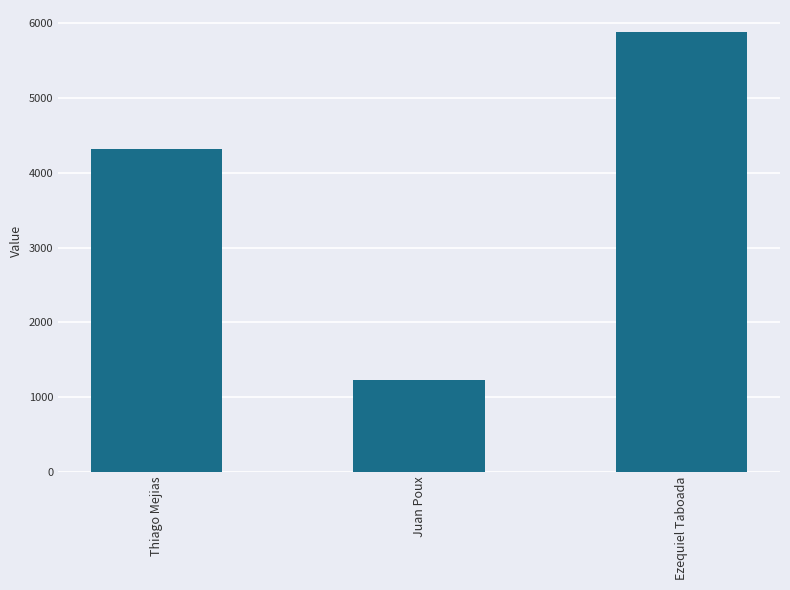

Reading left to right, transcribe all the data shown in this chart.

4321	1234	5885